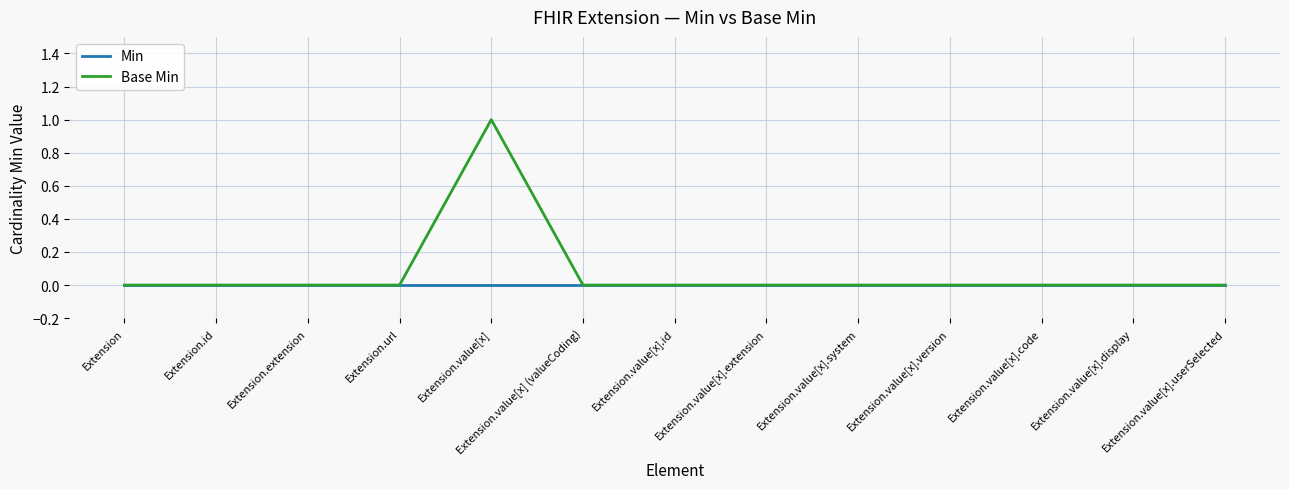

What position from the right is Extension.extension?

11